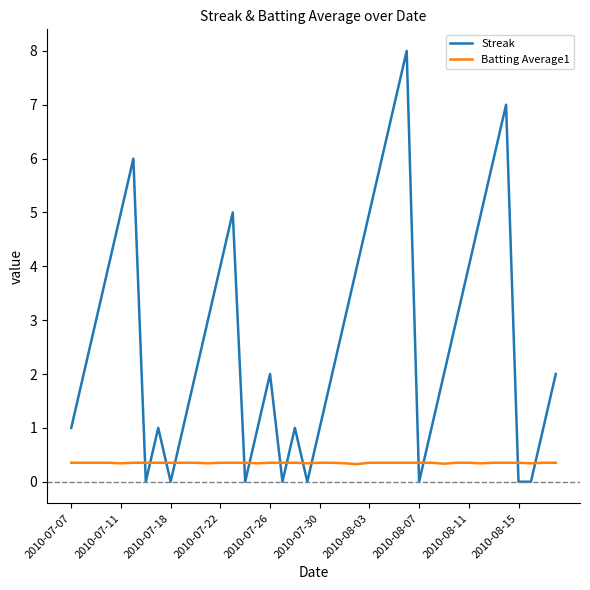

What is the sum of all Batting Average1 values?

14.0